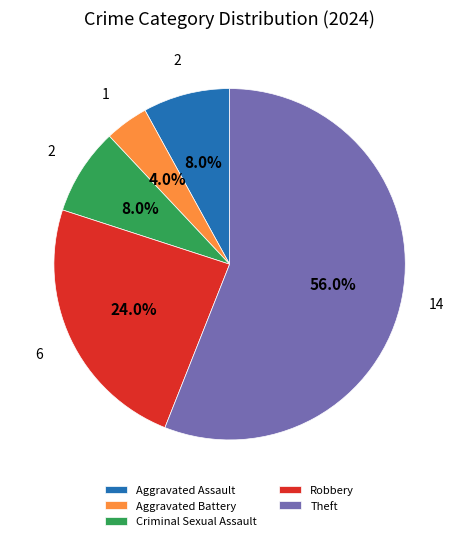

How many segments does this pie chart have?

5